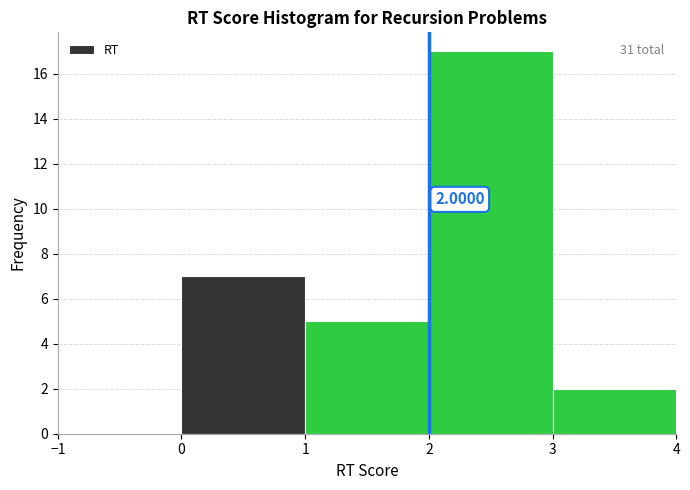

Which range on the x-axis has the tallest bar?

2 to 3